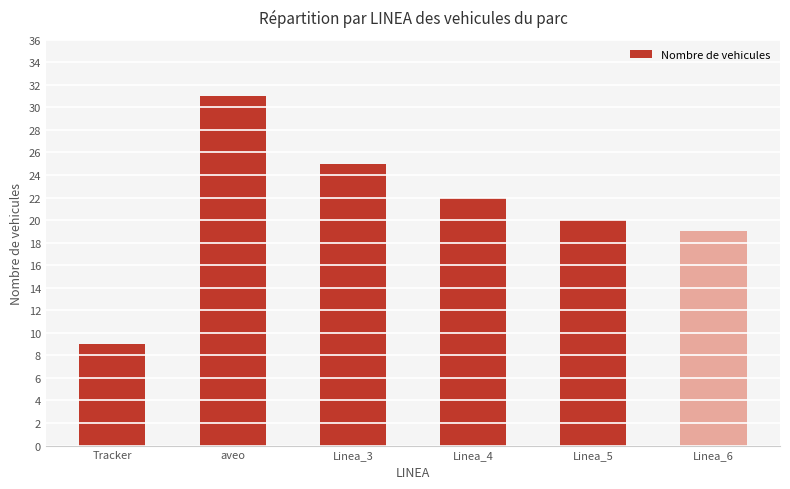

How many values are below 22?

3